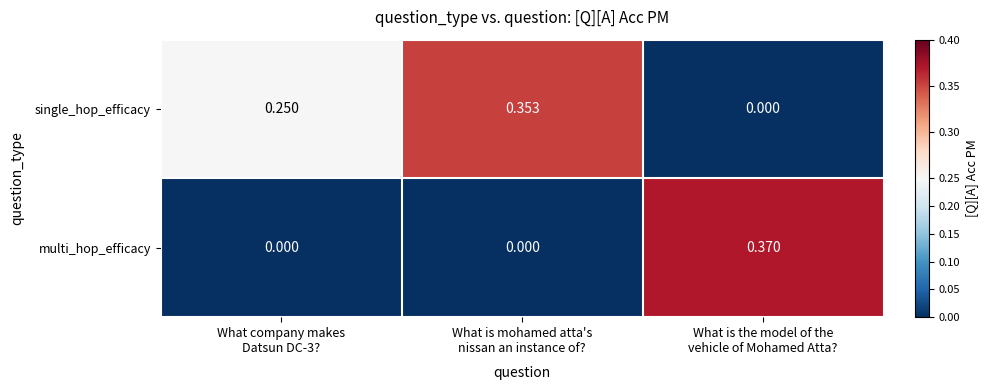

Rank the series by their maximum value, from highest to lowest.

multi_hop_efficacy, single_hop_efficacy